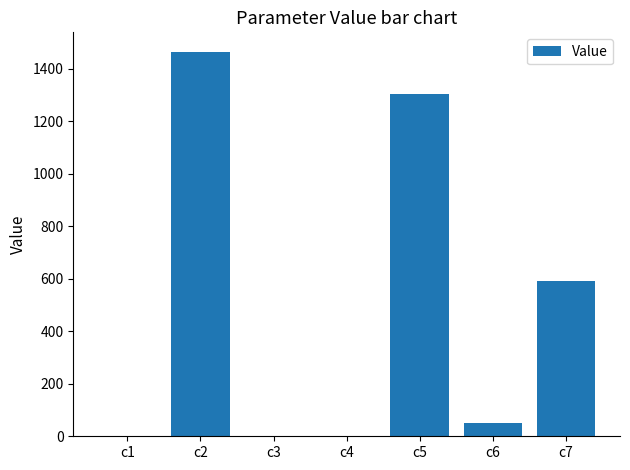

What is the change in value from c3 to c6?

+50.1